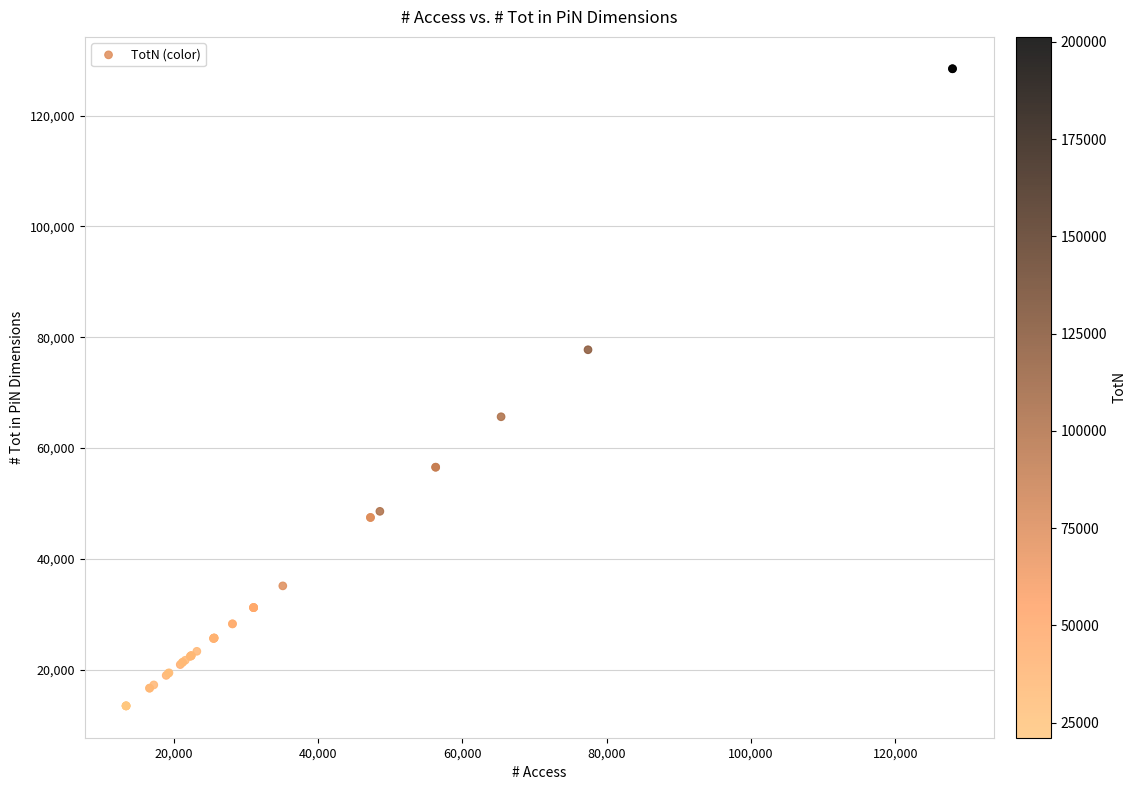

What Y value in the scatter plot is closest to 70973?

65657